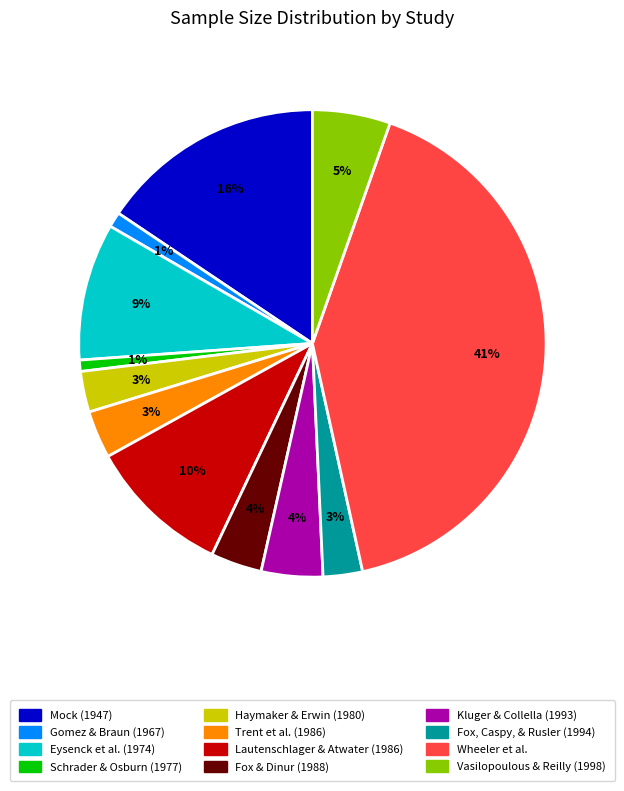

Is there a majority slice in this chart?

No